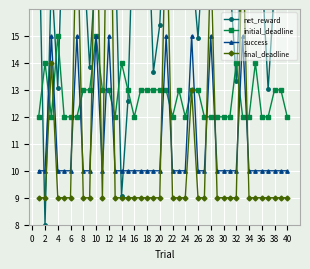

Which series has the largest range (max minus min)?

final_deadline